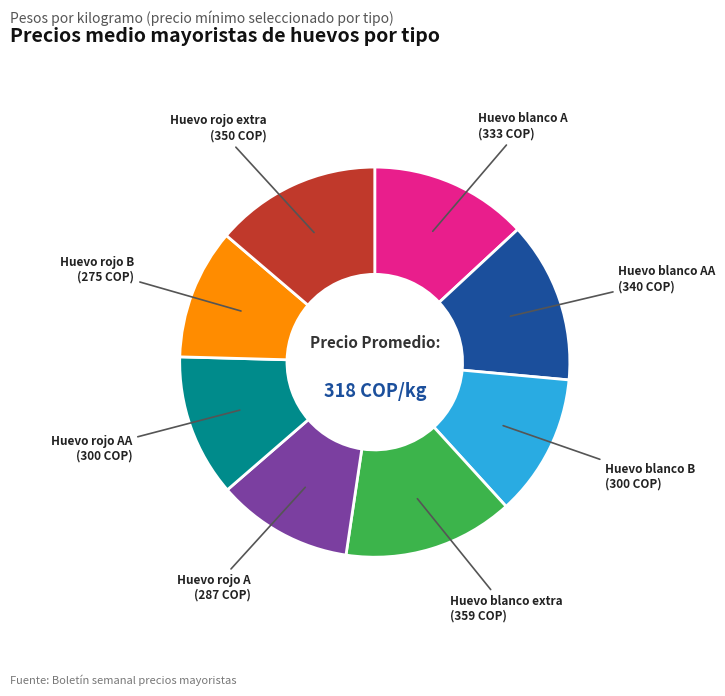

Is there any slice that represents more than half of the pie?

No